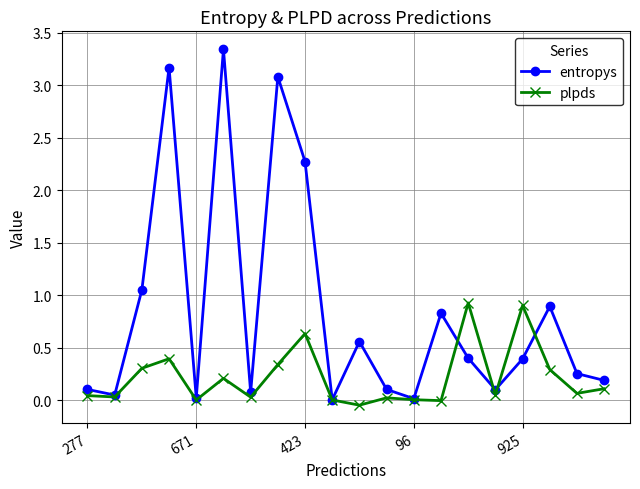

How many lines are shown in the chart?

2